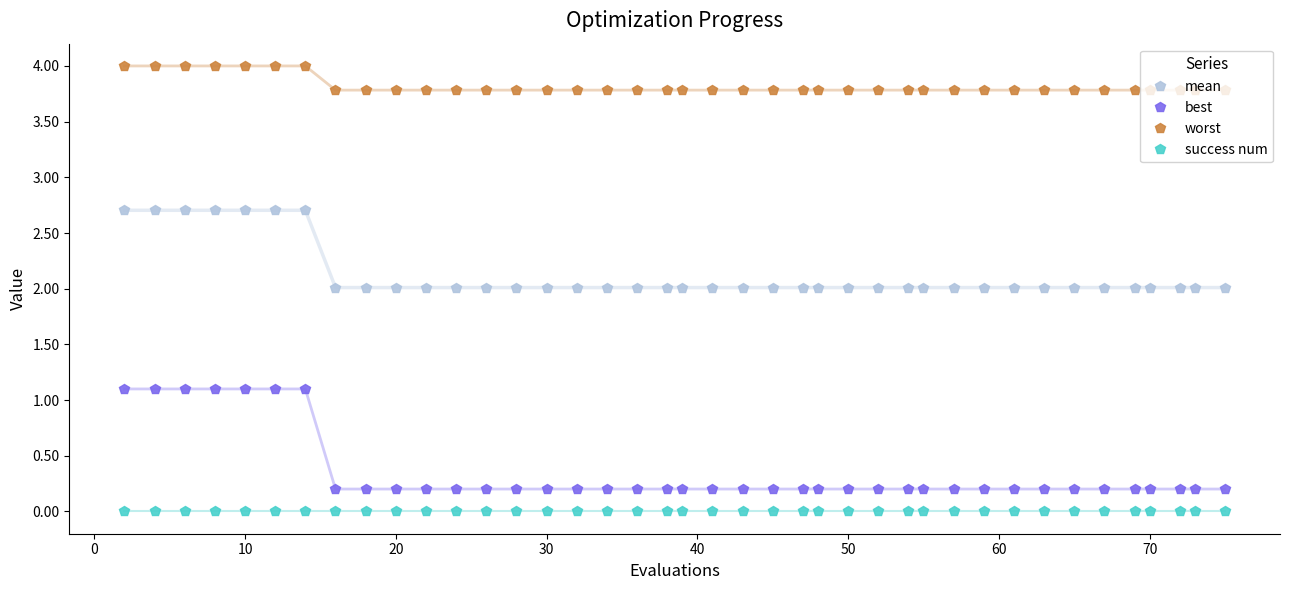

Which series has the largest total across all categories?

worst